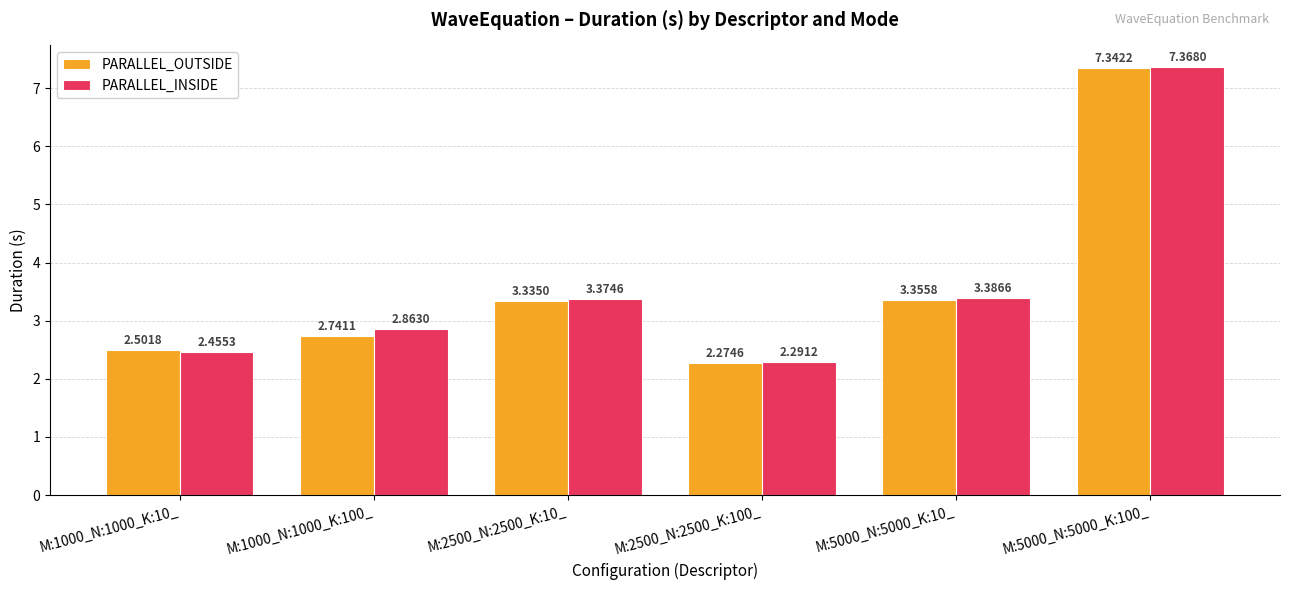

List the series in order of their overall mean, highest first.

PARALLEL_INSIDE, PARALLEL_OUTSIDE